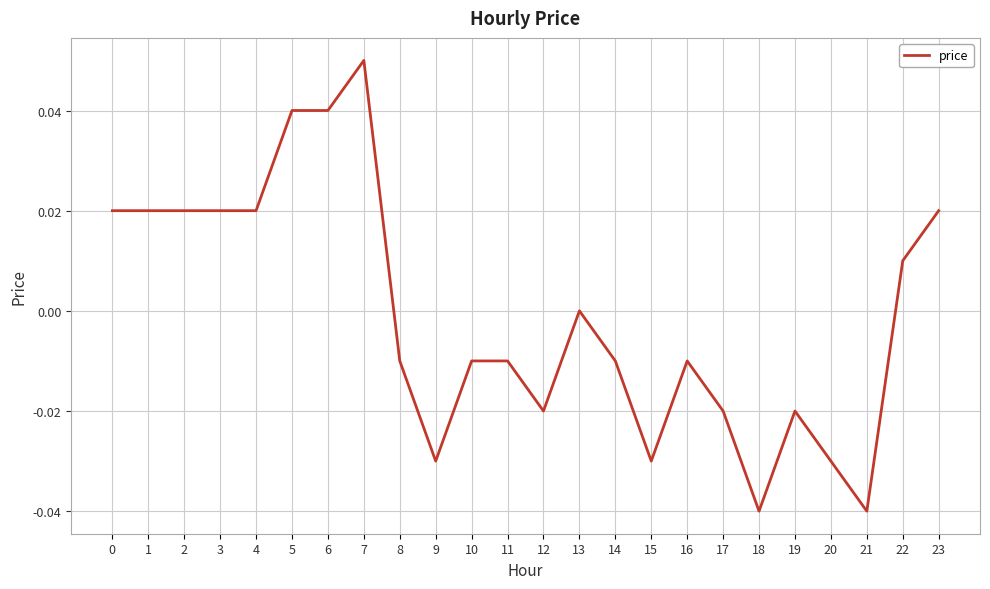

Between 13 and 20, which is larger?

13